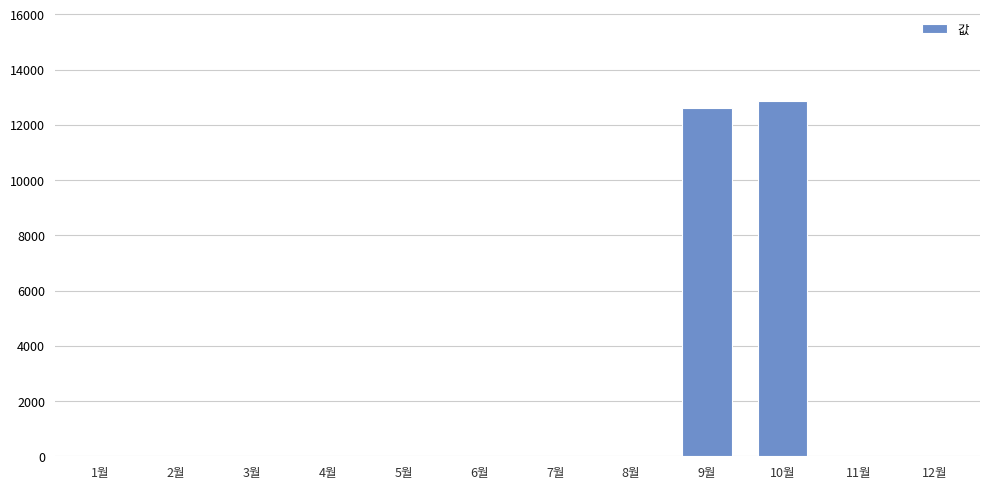

Where is the data nearest to the value 6435?

9월